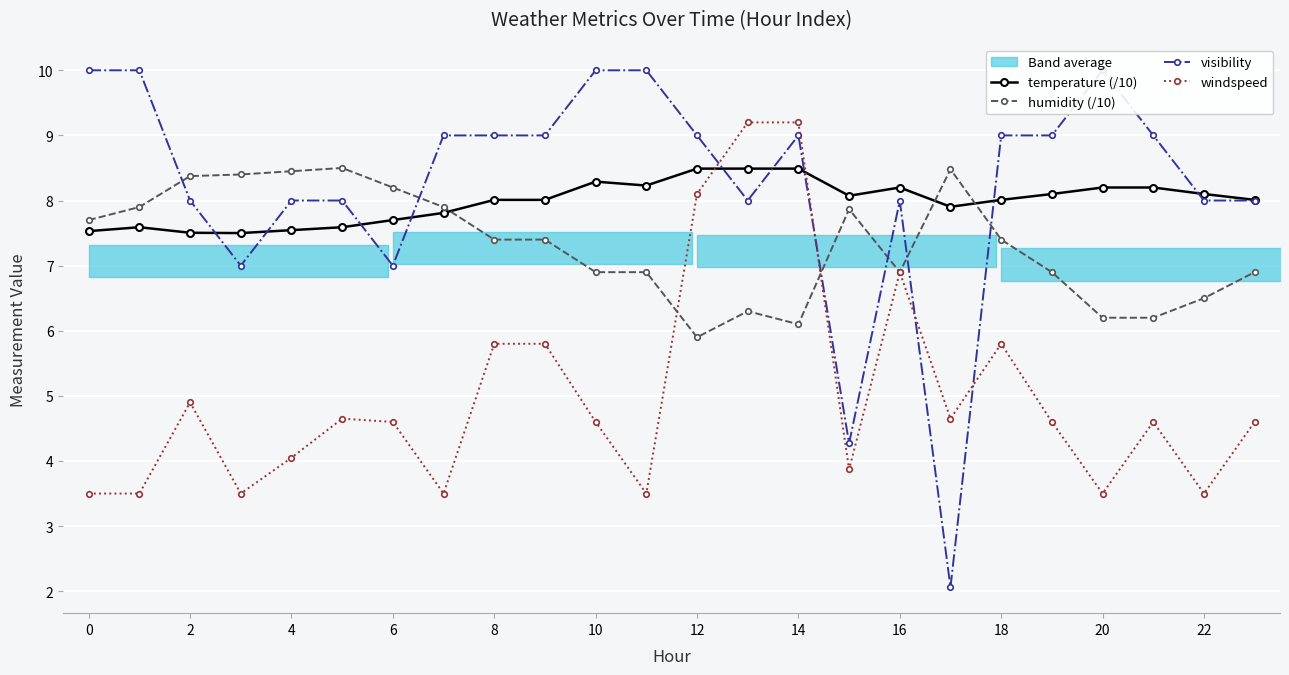

Is it true that humidity (/10) equals 1.7 at 12?

False